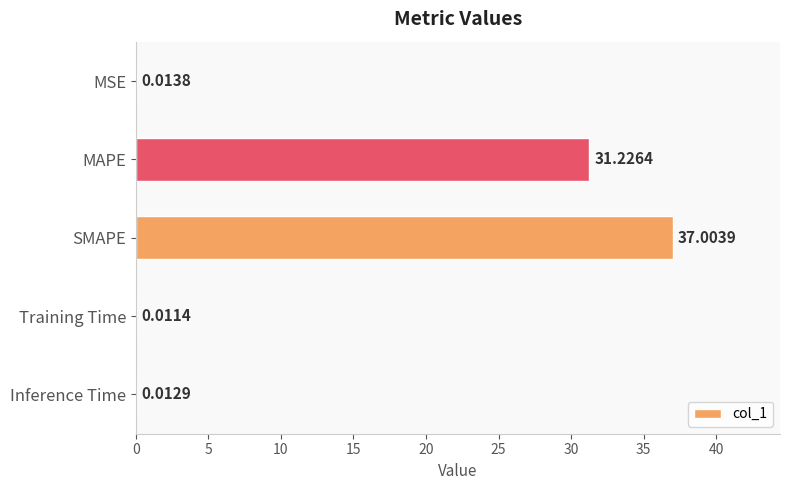

Which has a higher value, MAPE or SMAPE?

SMAPE